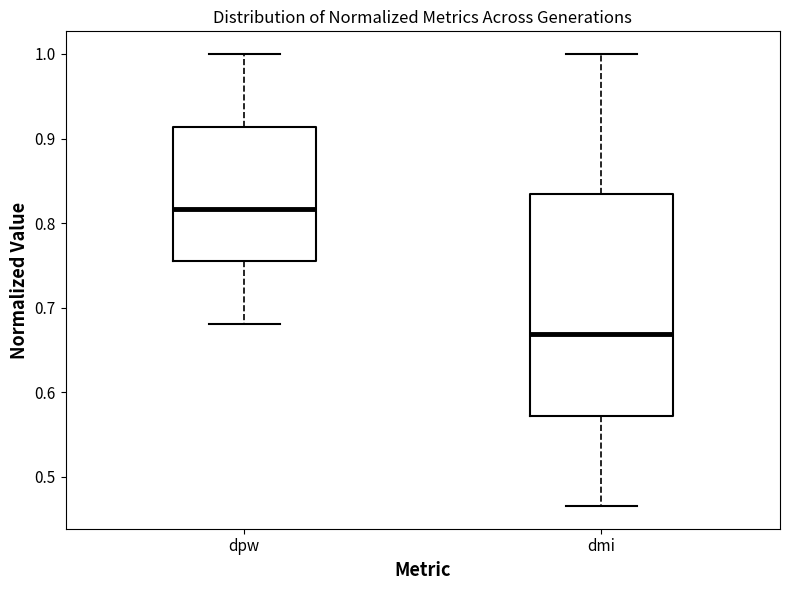

Reading left to right, read every box against the y-axis: the position of its median line, the range the box covers, and the ends of its whiskers. The values are not printed on the chart, so give them approximately, as read against the axis.

dpw: median 0.82, box 0.76 to 0.91, whiskers 0.68 to 1.00
dmi: median 0.67, box 0.57 to 0.83, whiskers 0.47 to 1.00